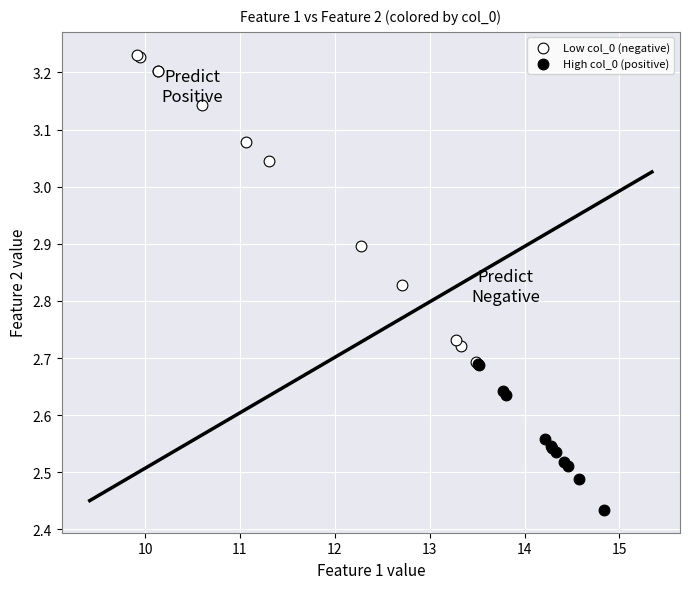

Which series contains the highest Y value?

Low col_0 (negative)